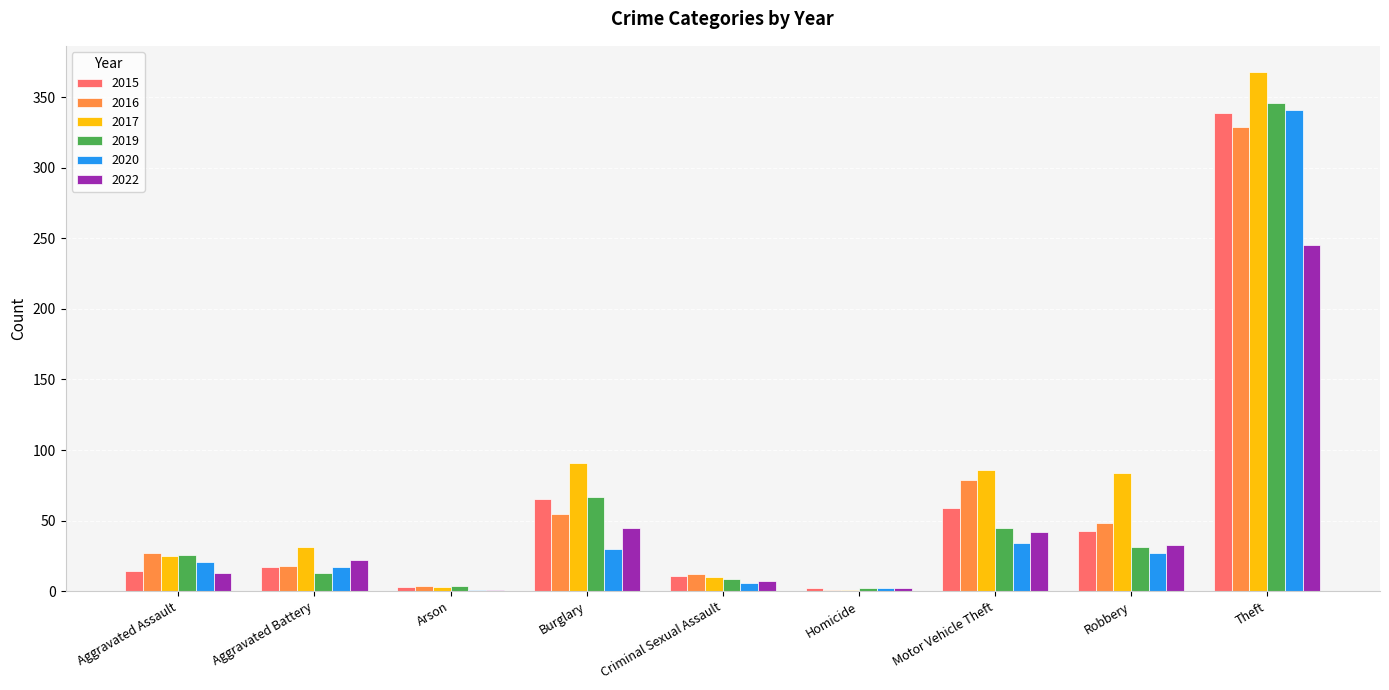

What is the sum of all 2019 values?

543